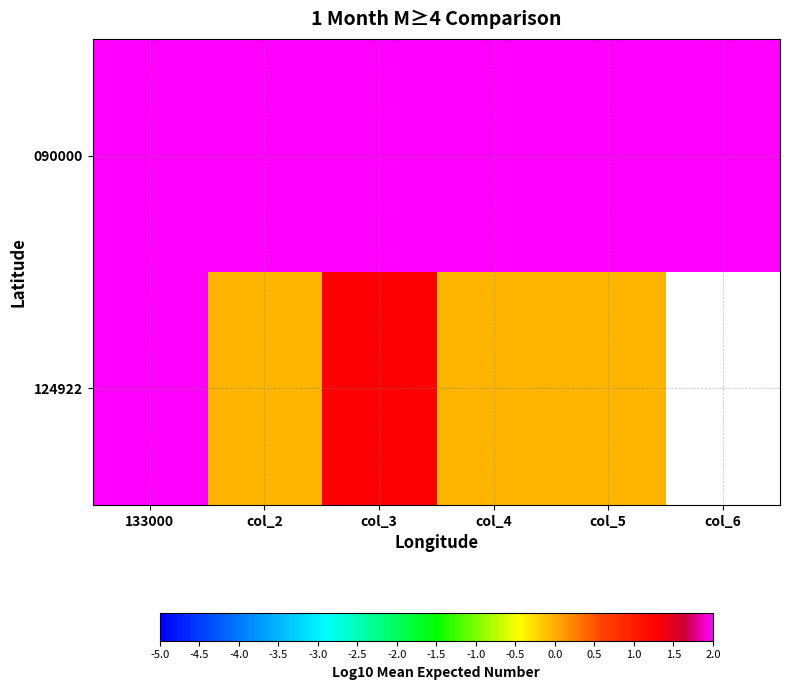

List the labels in order of 124922 value, largest first.

133000, col_3, col_5, col_2, col_6, col_4